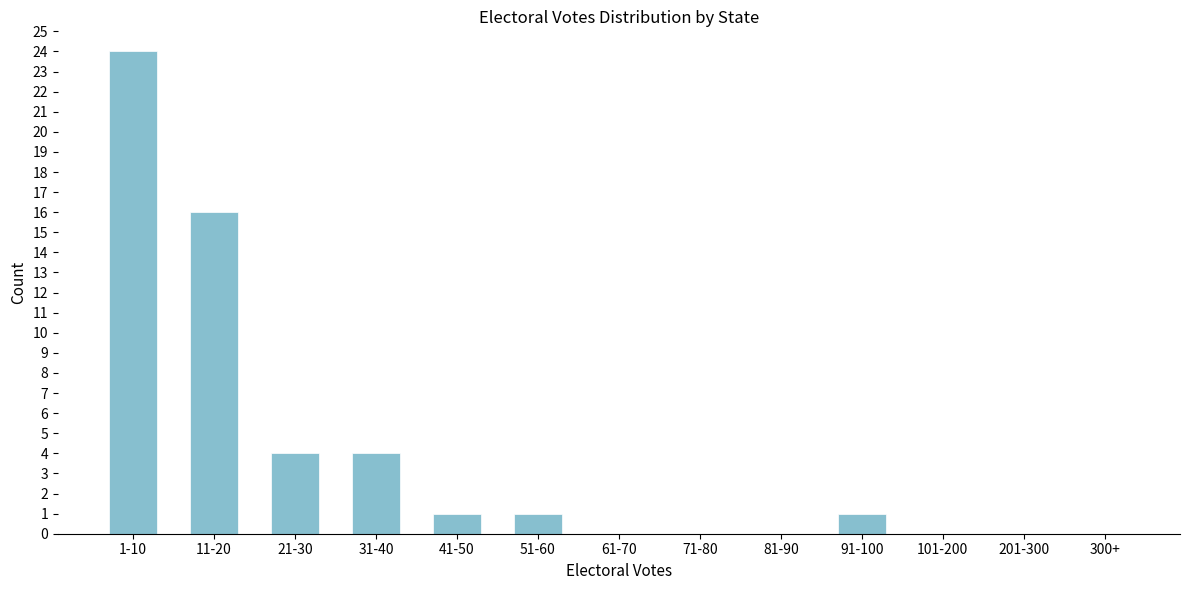

Reading left to right, extract all data points from this chart.

1-10=24	11-20=16	21-30=4	31-40=4	41-50=1	51-60=1	61-70=0	71-80=0	81-90=0	91-100=1	101-200=0	201-300=0	300+=0